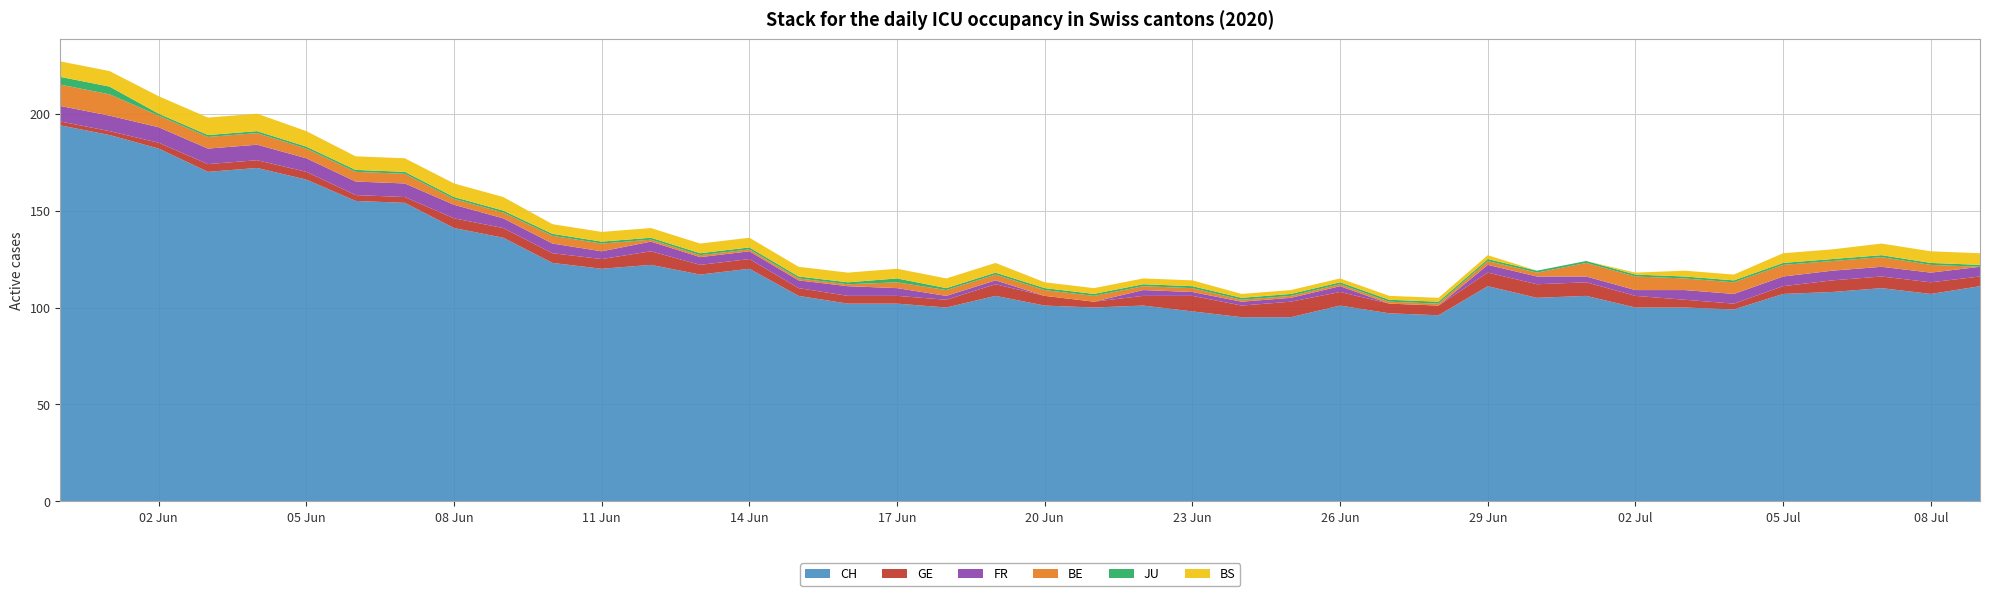

Reading left to right, transcribe all the data shown in this chart.

CH: 194	189	182	170	172	166	155	154	141	136	123	120	122	117	120	106	102	102	100	106	101	100	101	98	95	95	101	97	96	111	105	106	100	100	99	107	108	110	107	111
GE: 2	2	3	4	4	4	3	3	5	5	5	5	7	5	5	4	4	4	4	6	5	3	5	8	6	8	7	5	5	7	7	7	6	4	3	4	6	6	6	5
FR: 8	8	8	8	8	7	7	7	7	5	5	4	5	4	4	4	5	4	2	2	0	0	3	2	2	2	3	0	0	4	4	3	3	5	5	5	5	5	5	5
BE: 11	11	6	6	6	5	5	5	3	3	4	4	1	1	1	1	1	3	3	3	3	3	2	2	1	1	1	1	1	2	2	7	7	6	6	6	5	5	4	0
JU: 4	4	1	1	1	1	1	1	1	1	1	1	1	1	1	1	1	2	1	1	1	1	1	1	1	1	1	1	1	1	1	1	1	1	1	1	1	1	1	1
BS: 8	8	9	9	9	8	7	7	7	7	5	5	5	5	5	5	5	5	5	5	3	3	3	3	2	2	2	2	2	2	0	0	1	3	3	5	5	6	6	6